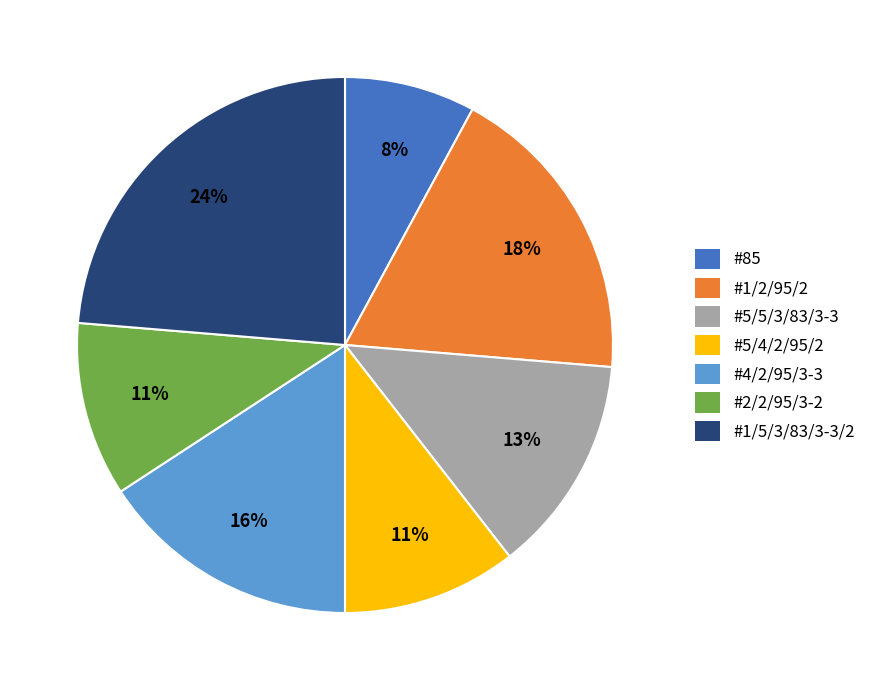

True or false: #2/2/95/3-2 accounts for 5% of the total.

False